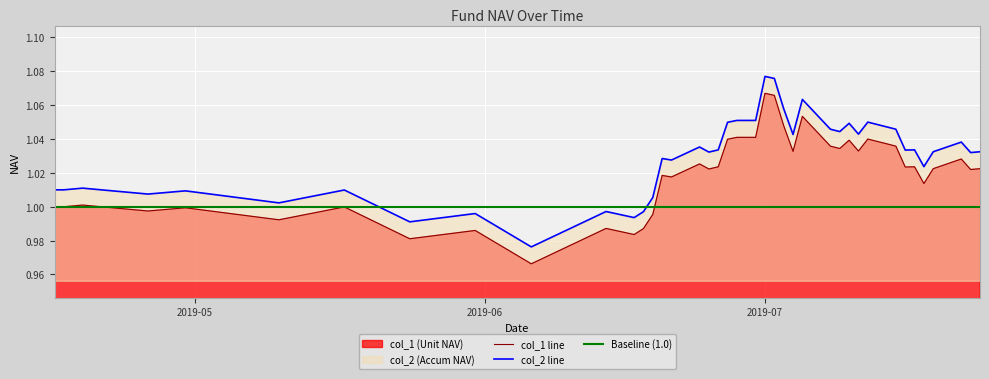

Reading left to right, what are all the values shown in this chart?

col_2 line: 1.0	1.0	1.0	1.0	1.0	1.0	1.0	1.0	1.0	1.0	1.0	1.0	1.0	1.0	1.0	1.0	1.0	1.0	1.0	1.0	1.1	1.1	1.1	1.1	1.1	1.0	1.1	1.0	1.0	1.0	1.0	1.1	1.0	1.0	1.0	1.0	1.0	1.0	1.0	1.0
col_1 line: 1.0	1.0	1.0	1.0	1.0	1.0	1.0	1.0	1.0	1.0	1.0	1.0	1.0	1.0	1.0	1.0	1.0	1.0	1.0	1.0	1.0	1.0	1.1	1.1	1.0	1.0	1.1	1.0	1.0	1.0	1.0	1.0	1.0	1.0	1.0	1.0	1.0	1.0	1.0	1.0